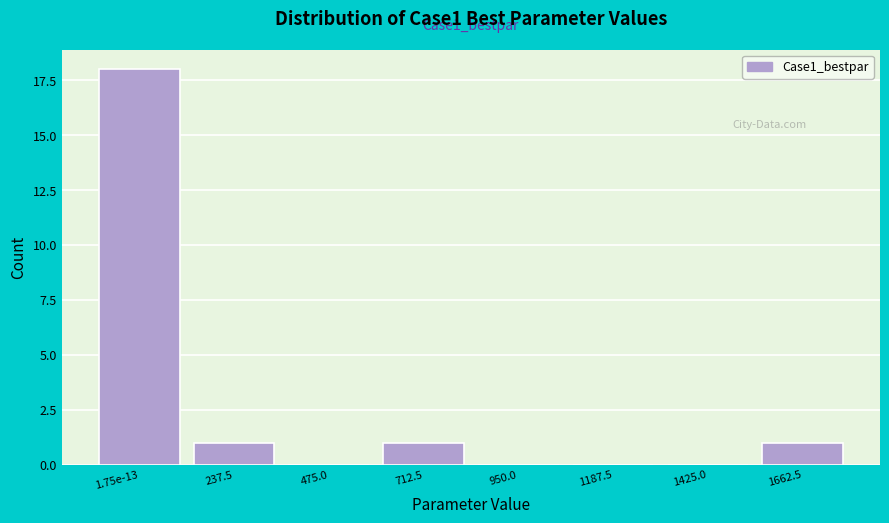

Reading left to right, list all the values displayed in this chart.

1.75e-13=18	237.5=1	475.0=0	712.5=1	950.0=0	1187.5=0	1425.0=0	1662.5=1